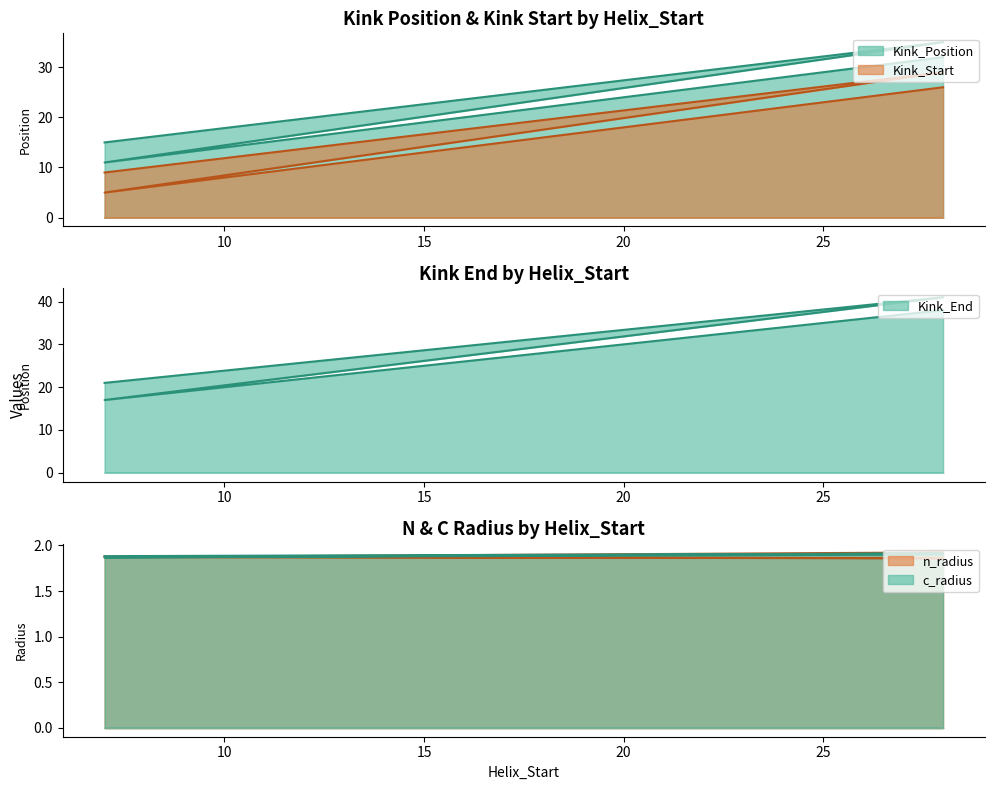

At which category is the sum across all series the highest?

28